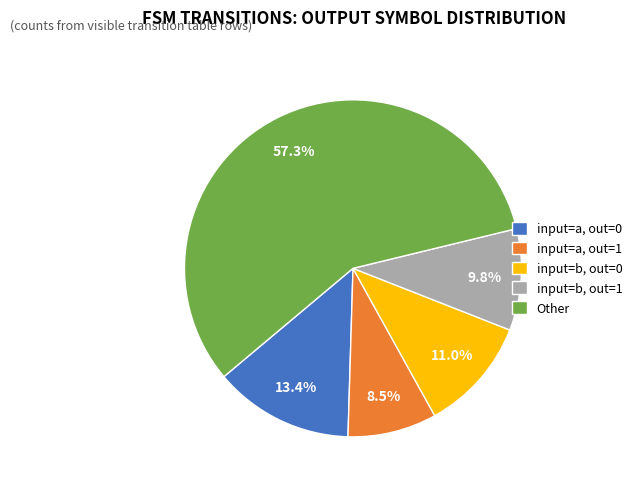

What is the total percentage of input=b, out=0 and Other?

68.3%